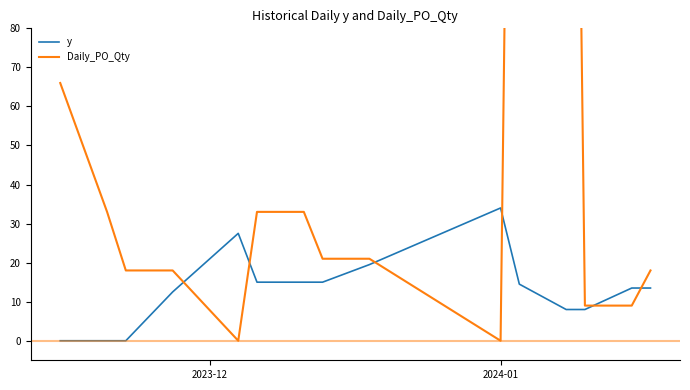

What is the highest value of the y series?

34.0